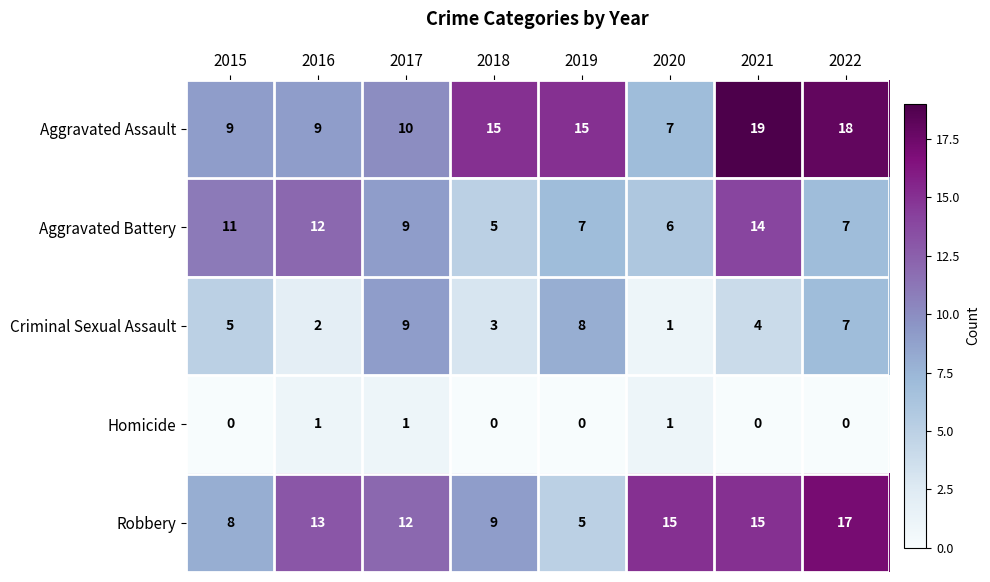

What is the approximate value of Criminal Sexual Assault at 2017?

9